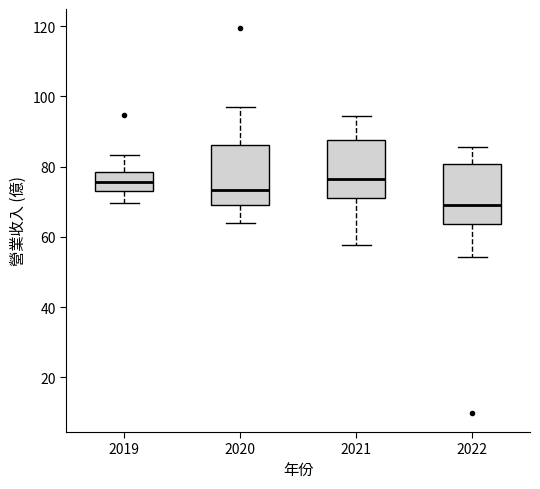

Which box has the lowest median line?

2022